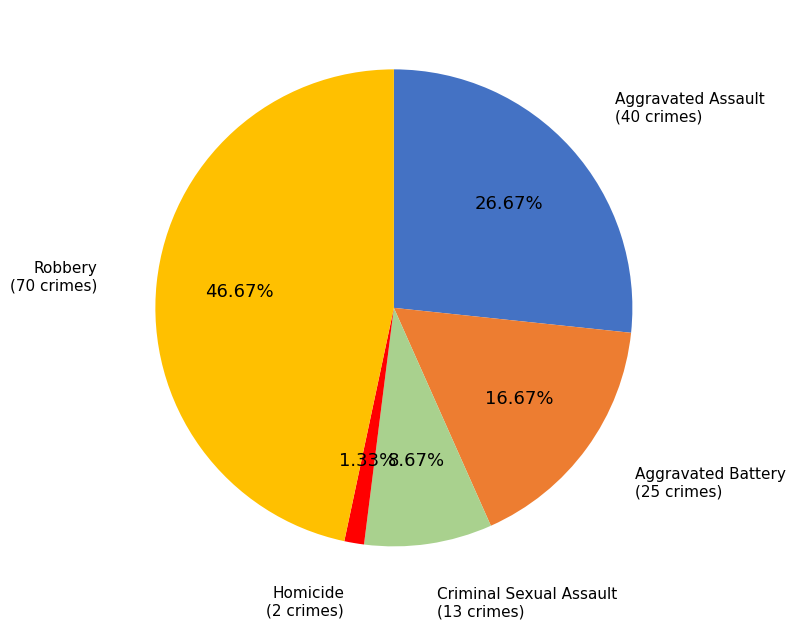

Is there a majority slice in this chart?

No